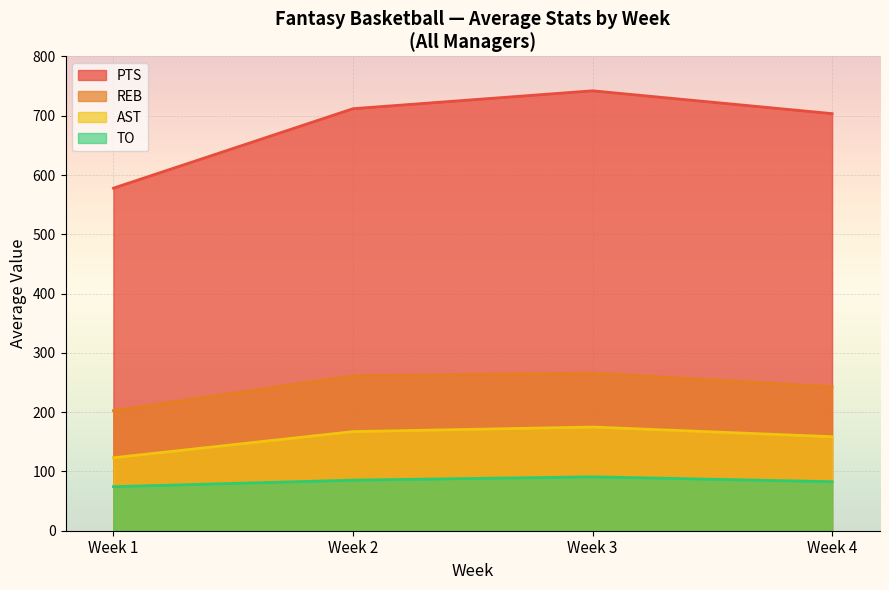

Which series has the widest spread of values?

PTS